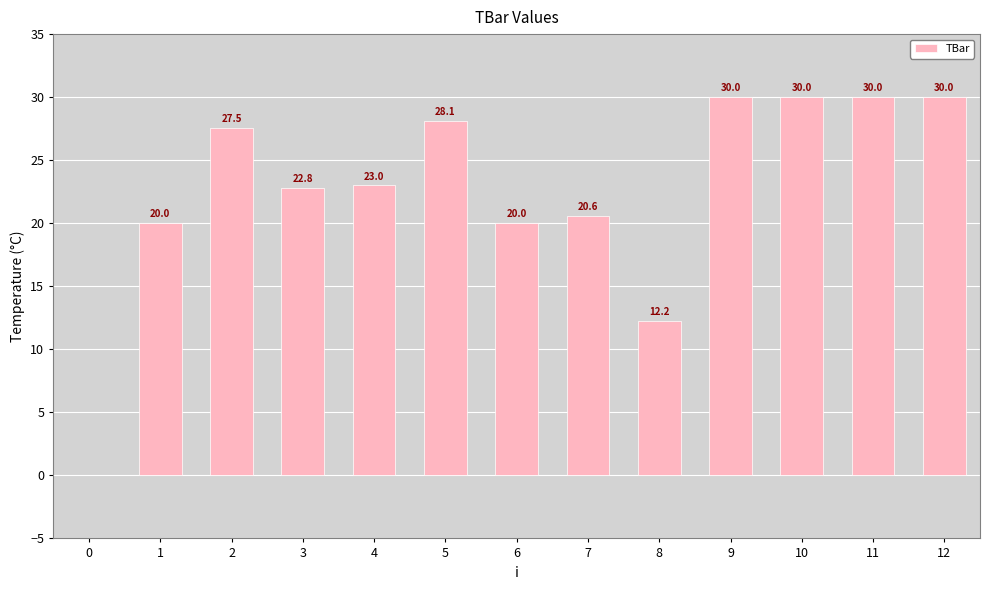

How many categories are shown in the chart?

13